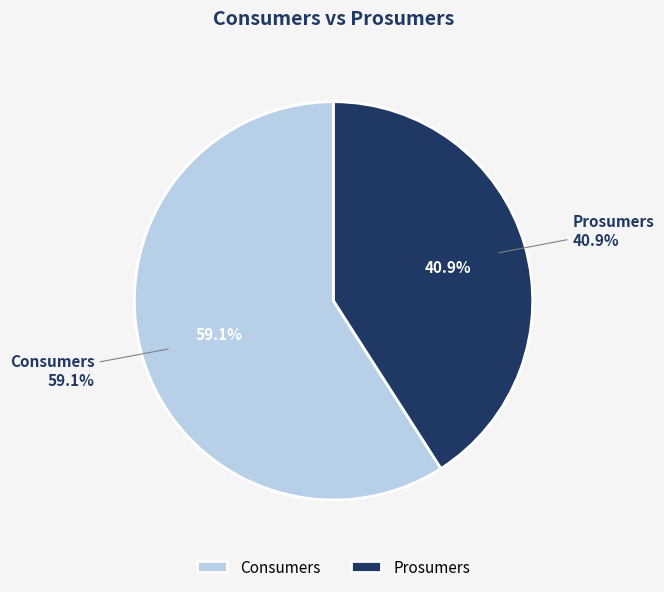

To the nearest percent, what percentage of the pie is Prosumers?

41%